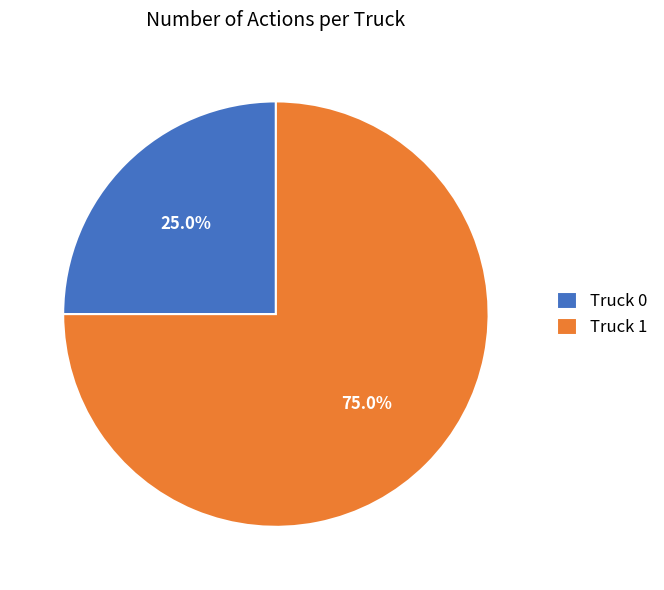

To the nearest percent, what percentage of the pie is Truck 1?

75%